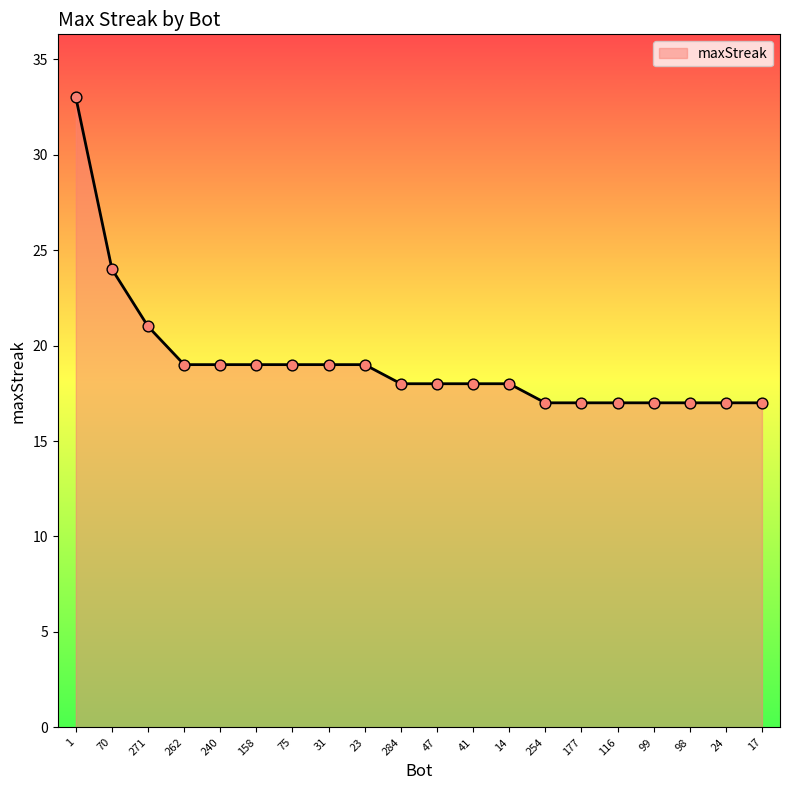

Approximately how many times larger is the value at 47 compared to 177?

1.1